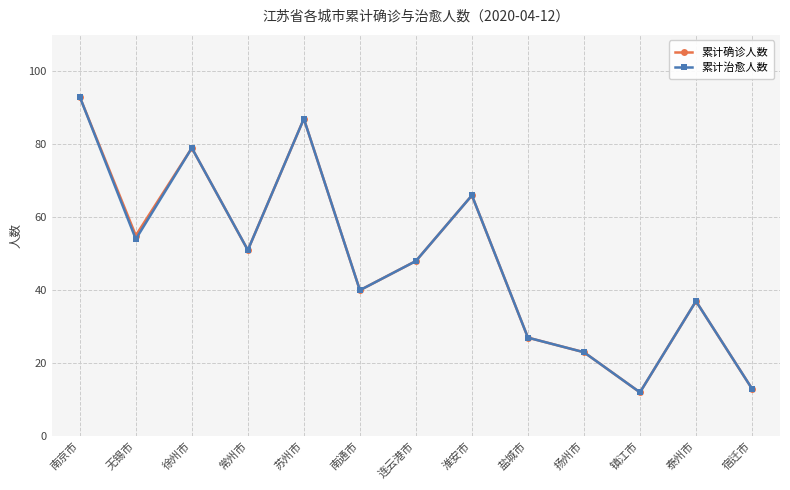

How many lines are shown in the chart?

2